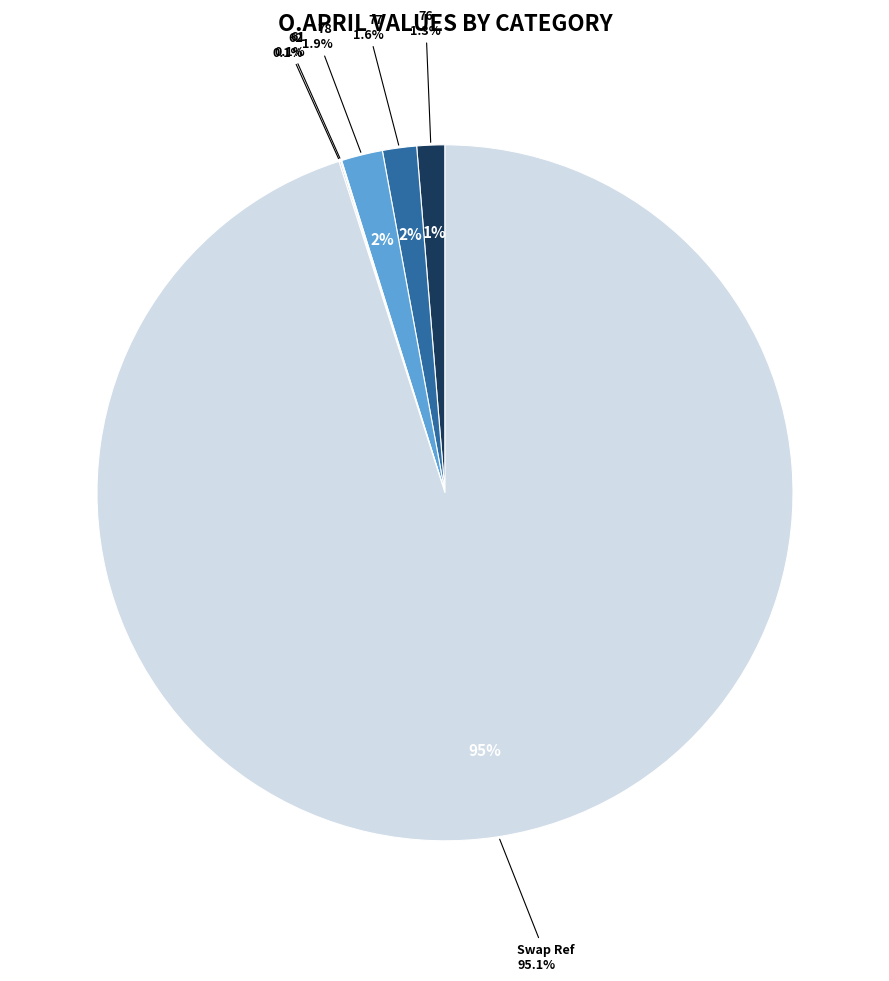

Is there any slice that represents more than half of the pie?

Yes